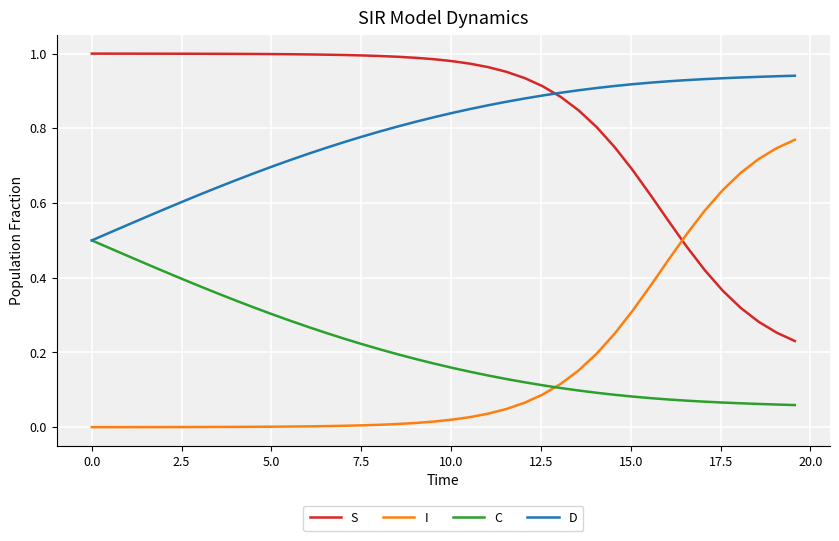

List the series in order of their peak value, lowest first.

C, I, D, S